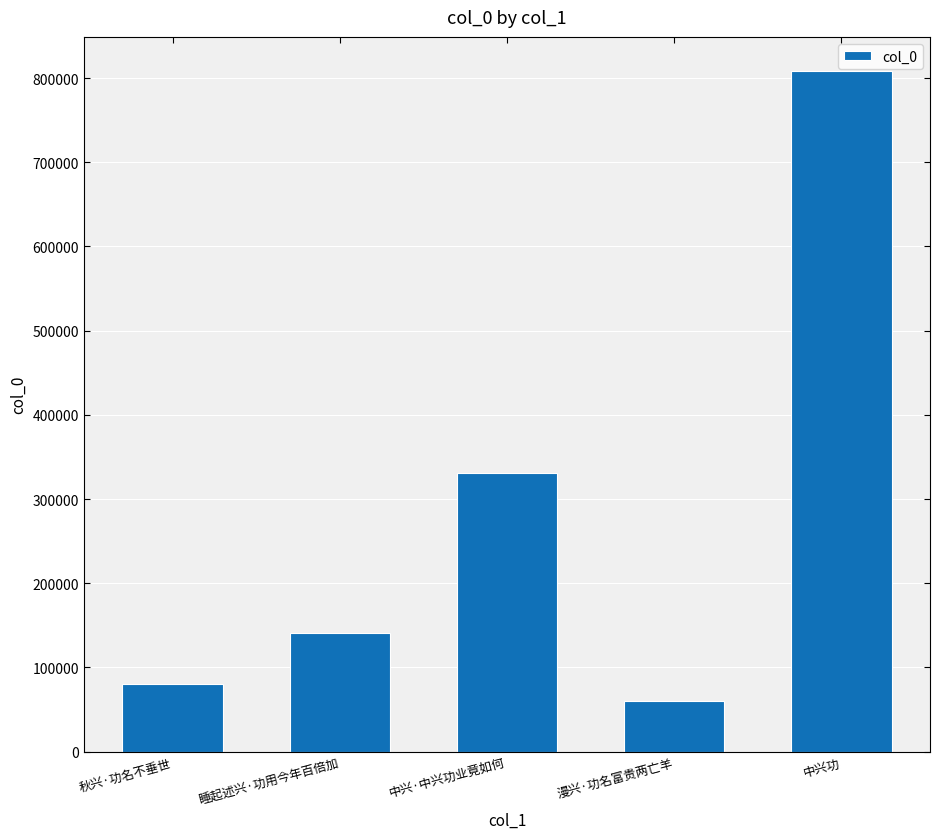

What is the sum of the values at 中兴·中兴功业竟如何 and 中兴功?

1139160